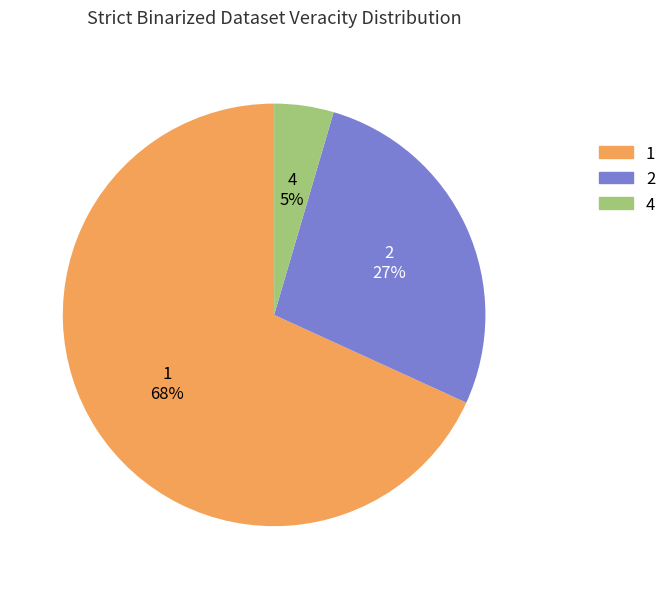

To the nearest percent, what is the average slice percentage?

33%